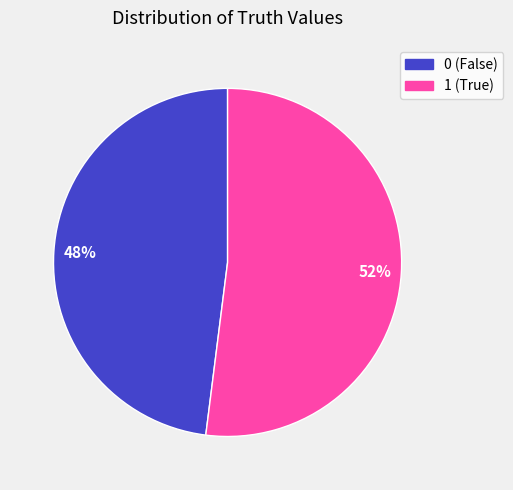

Does any single category account for the majority?

Yes